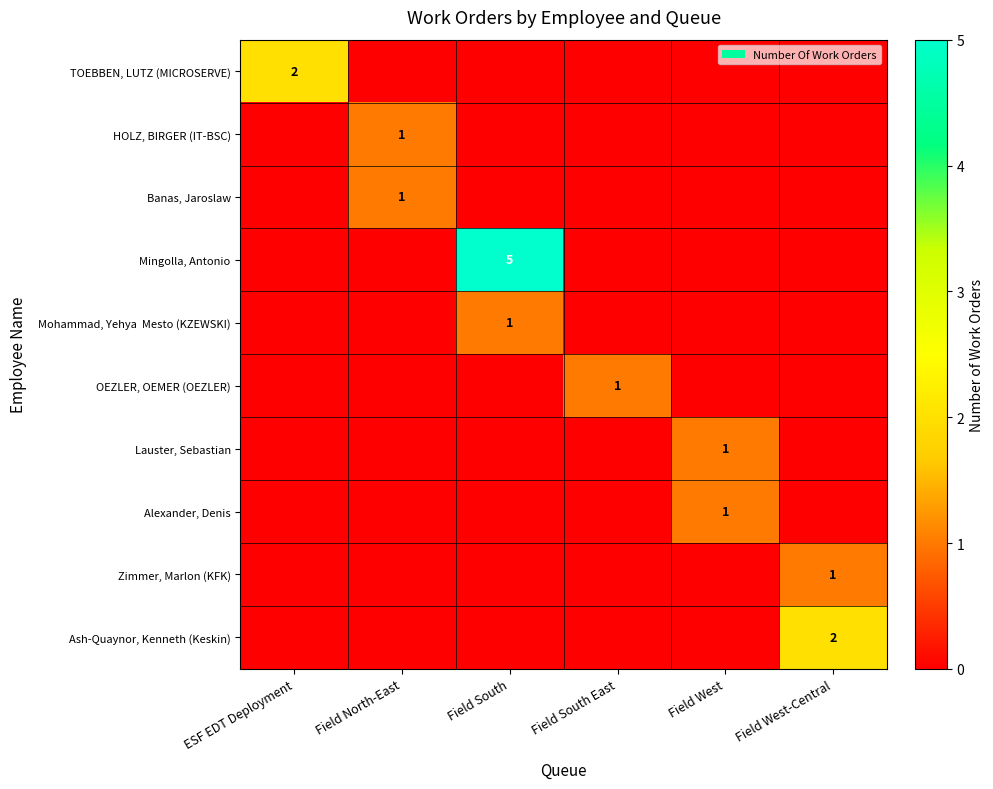

What is the difference between the highest and lowest values at Field South?

5